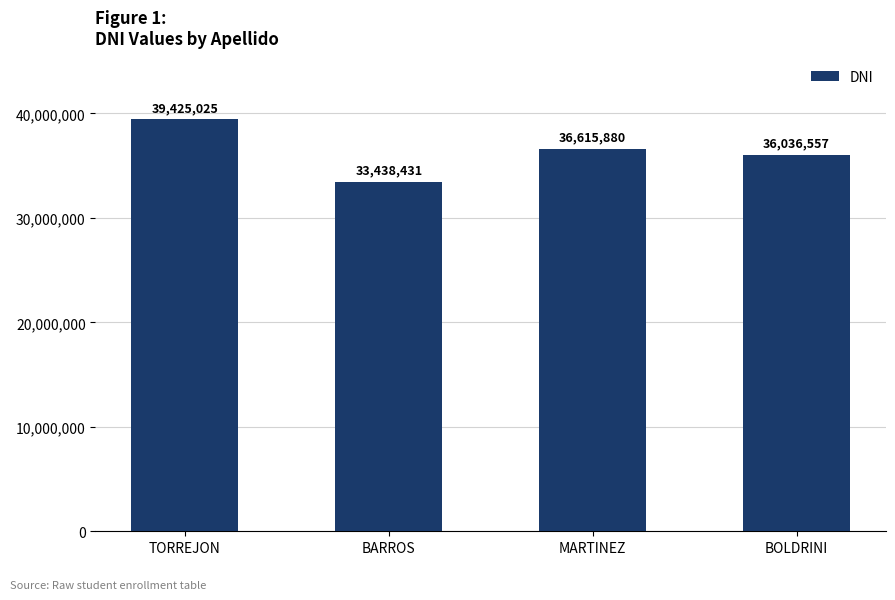

Approximately how many times larger is the value at MARTINEZ compared to TORREJON?

0.9